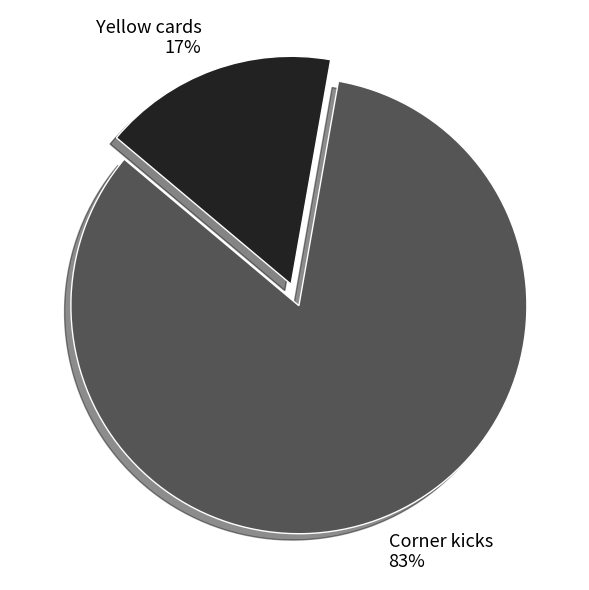

Which slice is the smallest?

Yellow cards